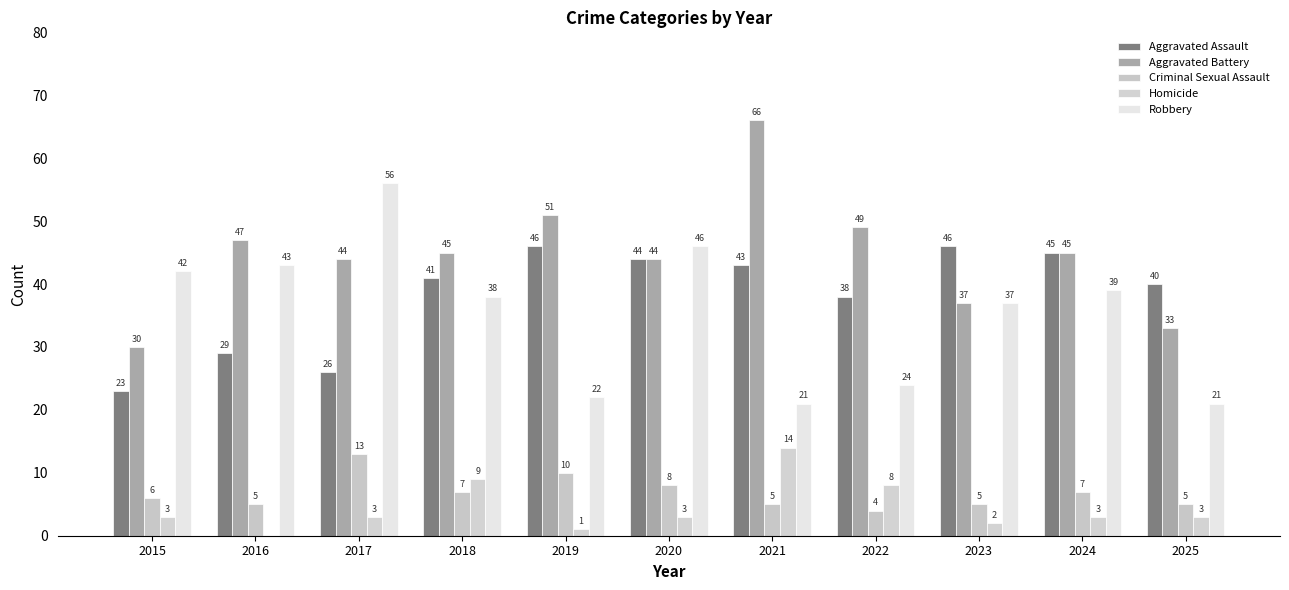

How many groups of bars are there?

11